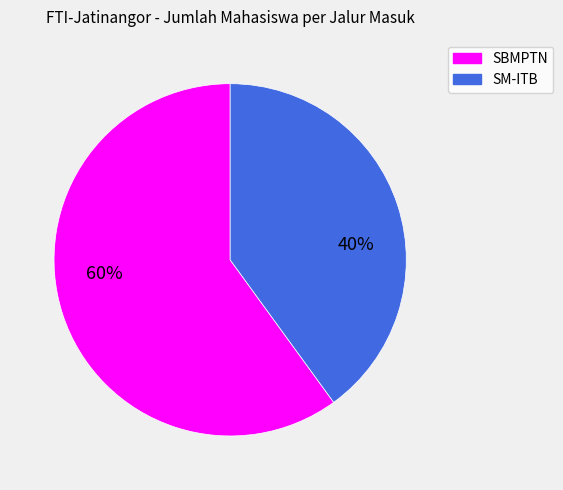

Is SM-ITB the majority of the pie?

No